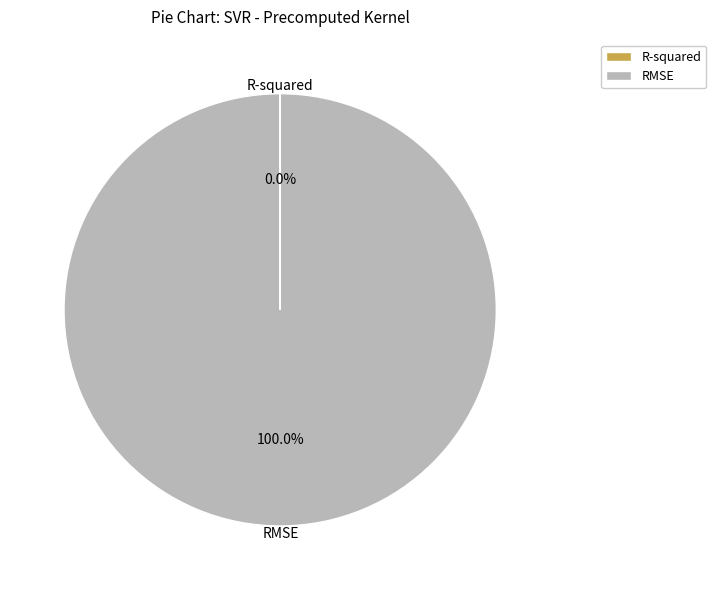

Which category has the biggest portion of the pie?

RMSE